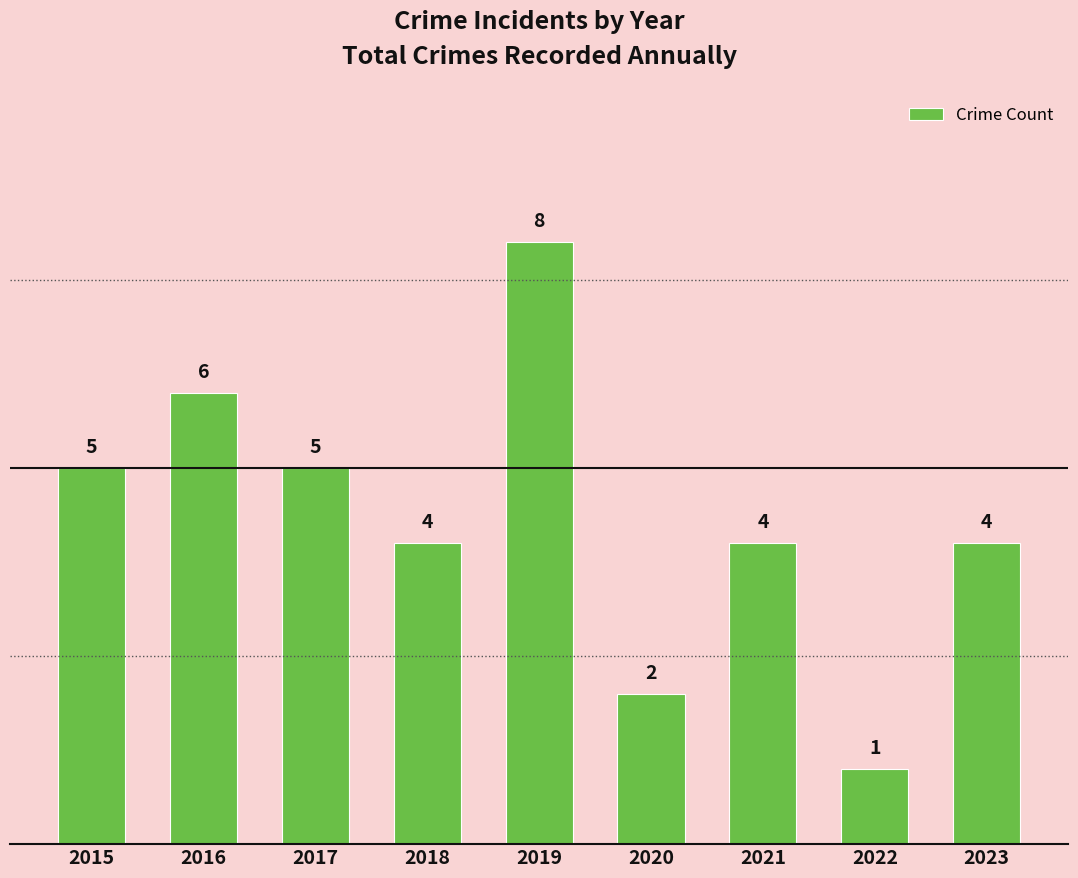

Reading left to right, transcribe all the data shown in this chart.

5	6	5	4	8	2	4	1	4